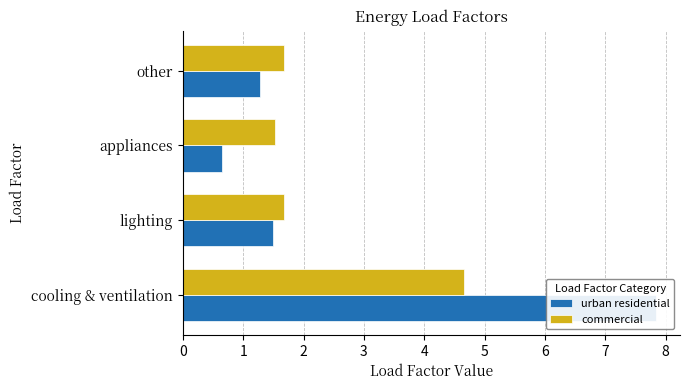

The urban residential series shows 1.3 at other. True or false?

True